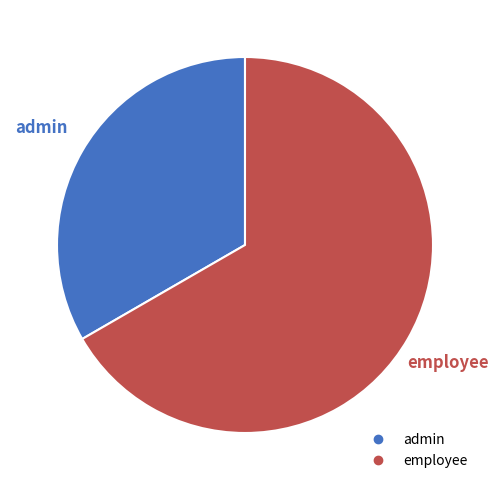

Is it true that admin is 45% of the pie?

False